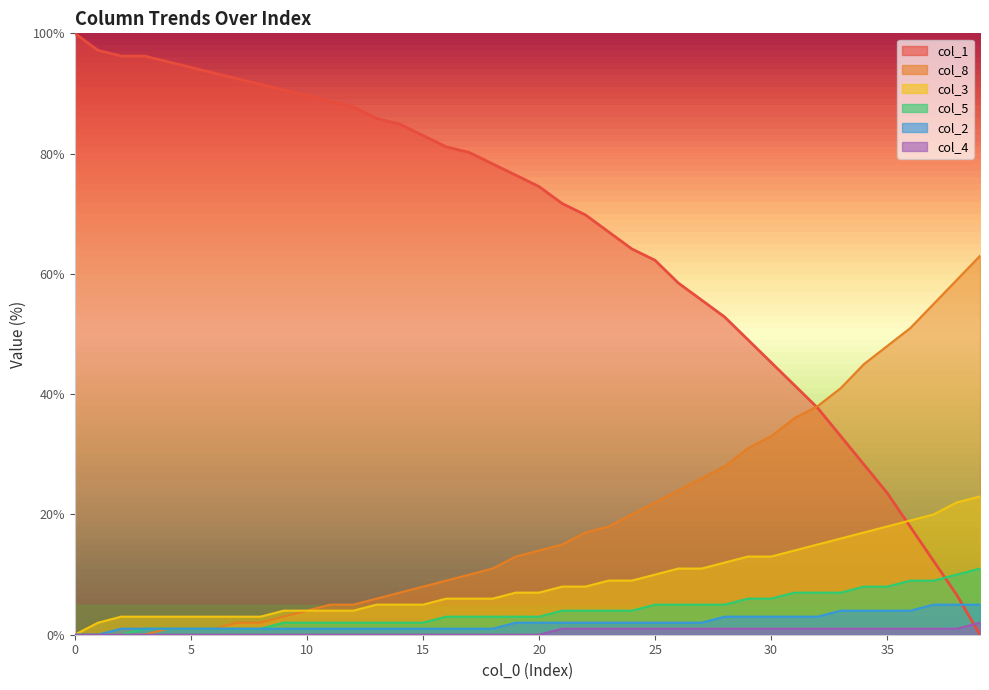

Which has a higher value, 14 or 22?

14